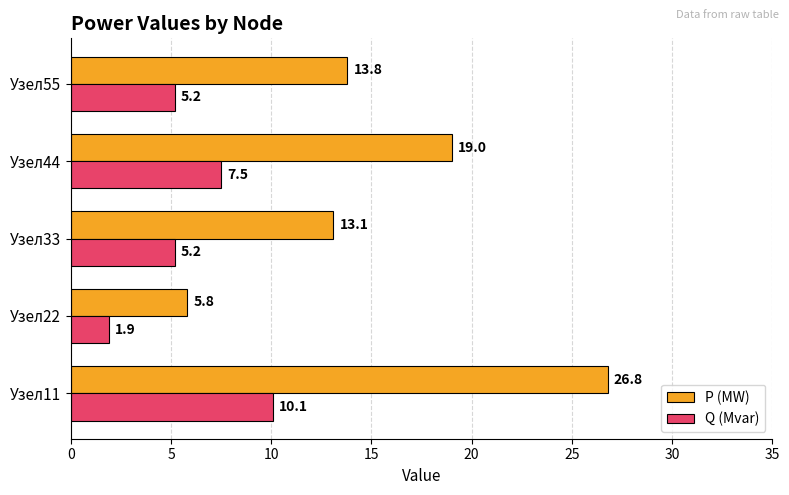

Which series has the largest total across all categories?

P (MW)